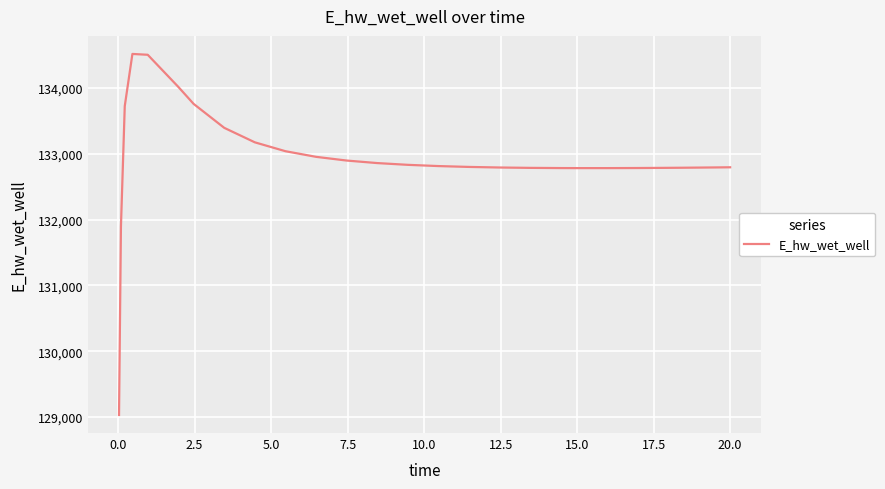

What is the difference between the maximum and minimum values?

5488.7